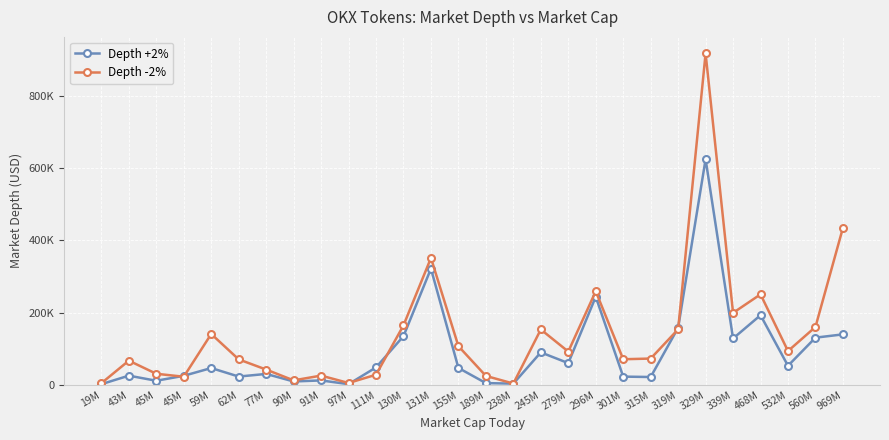

What is the spread (max minus min) of values at 62M?

47571.8